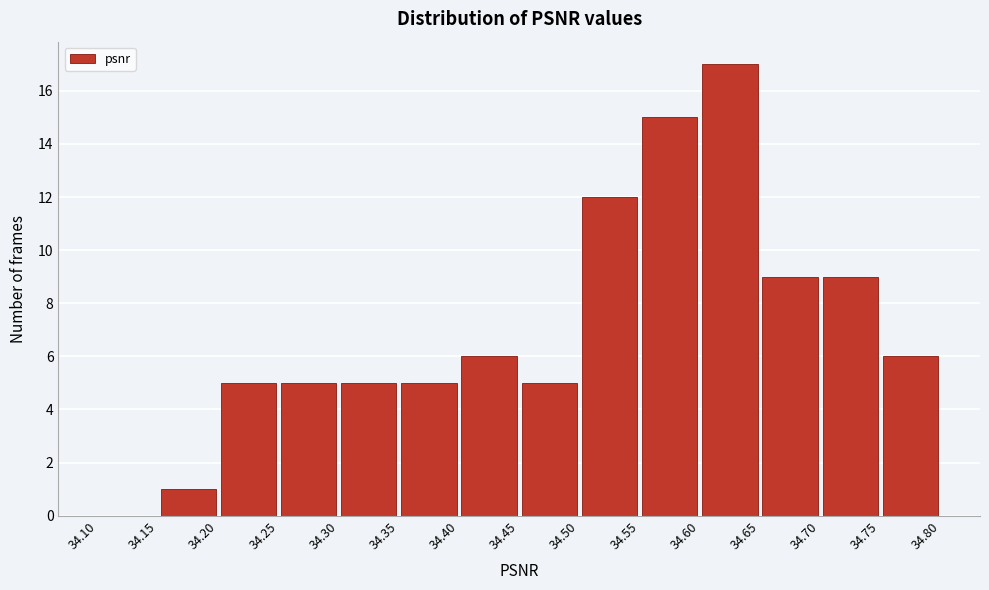

Which range on the x-axis has the tallest bar?

34.60 to 34.65